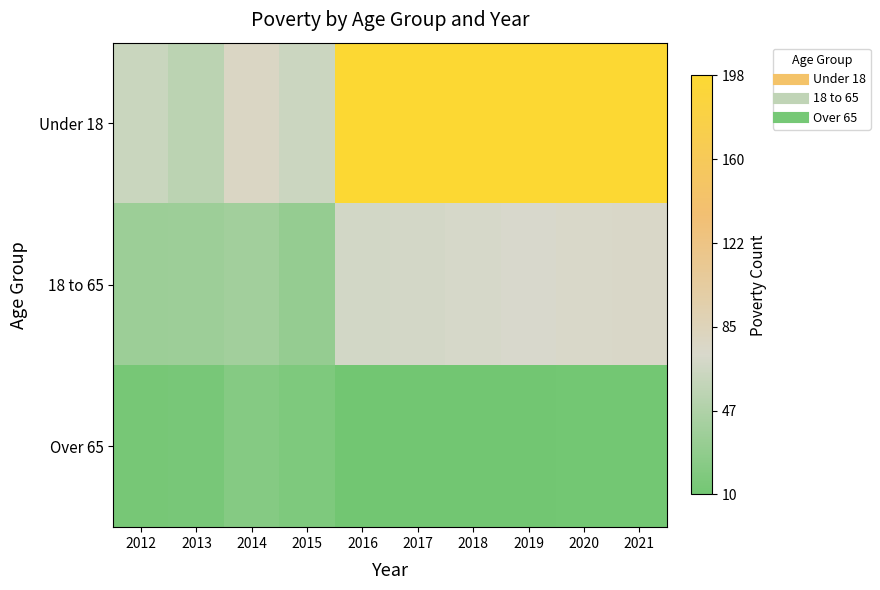

Which series has the widest spread of values?

Under 18